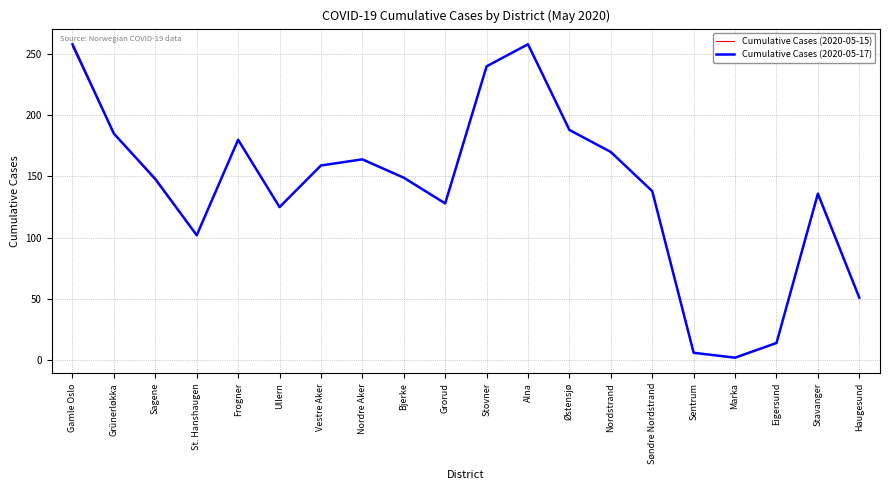

Is the value of Cumulative Cases (2020-05-15) at St. Hanshaugen greater than the value of Cumulative Cases (2020-05-17) at Bjerke?

No